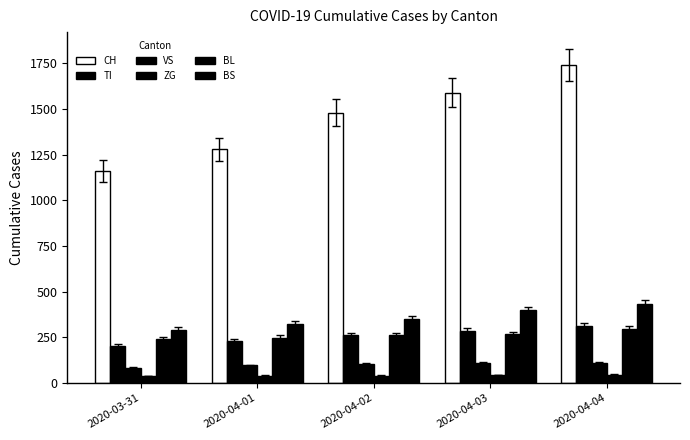

How many bars are there in total?

30